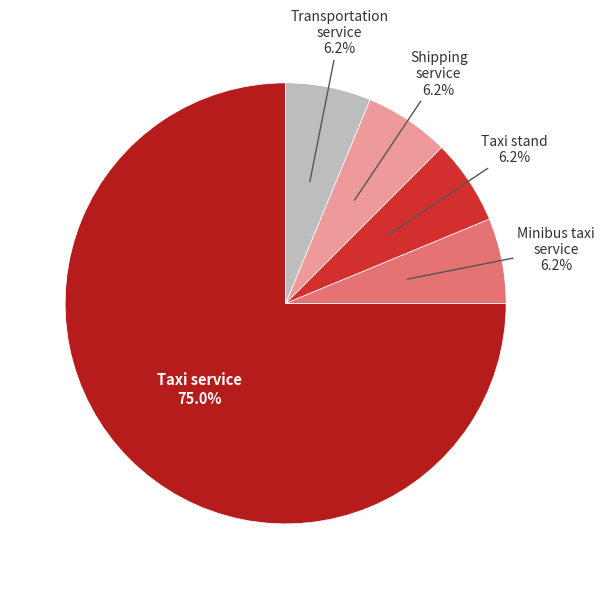

Does any single category account for the majority?

Yes